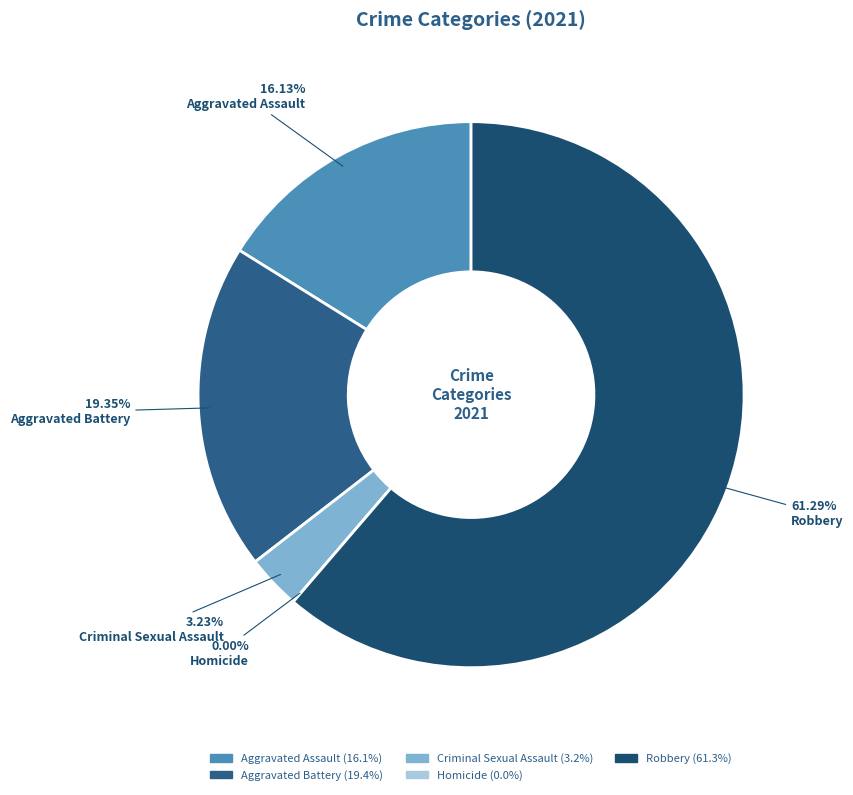

What percentage do Robbery and Homicide together represent?

61.3%